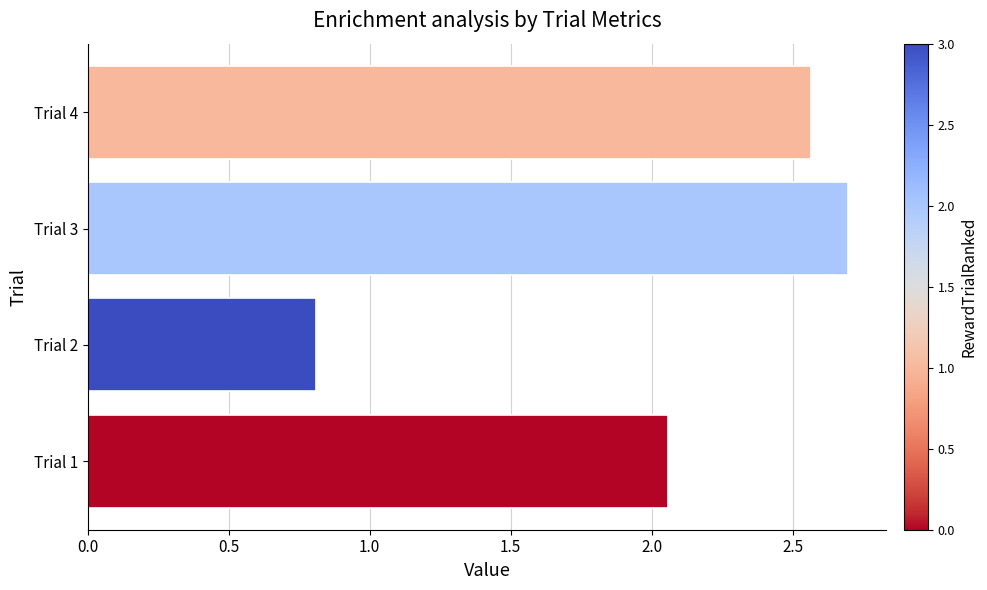

True or false: the data shows 4.4 at Trial 3.

False